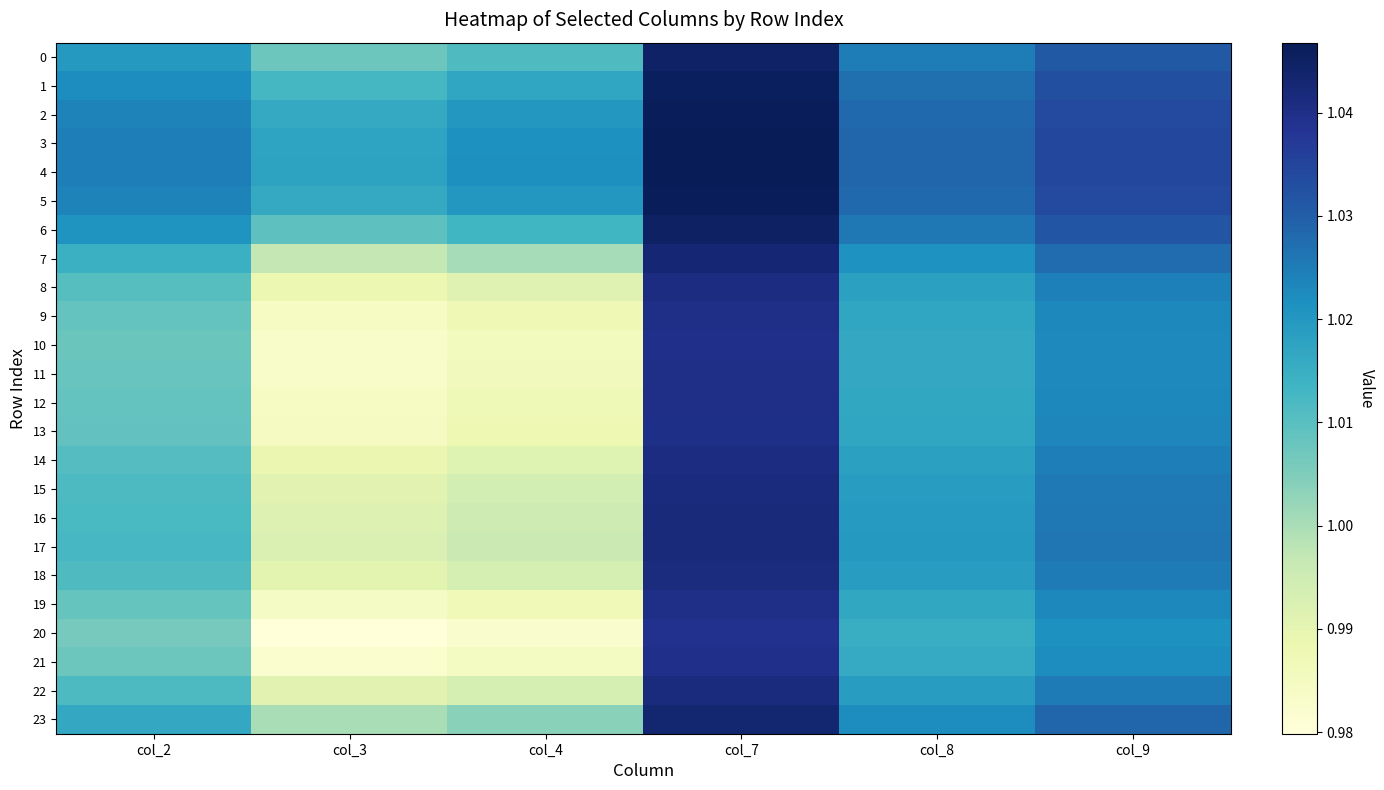

At which category is the sum across all series the highest?

col_7